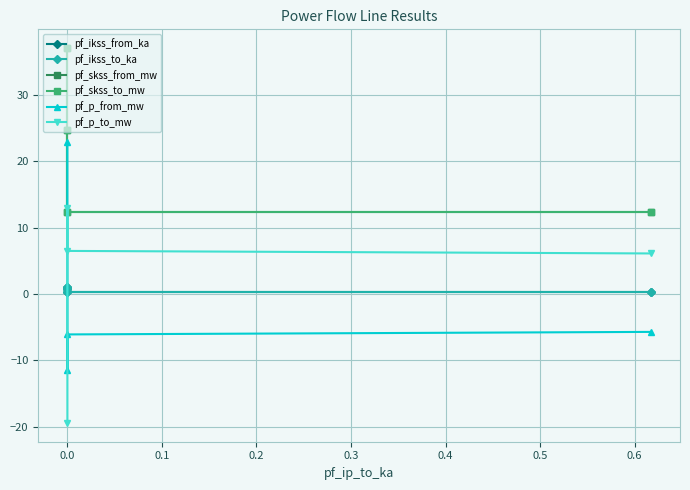

How many lines are shown in the chart?

6